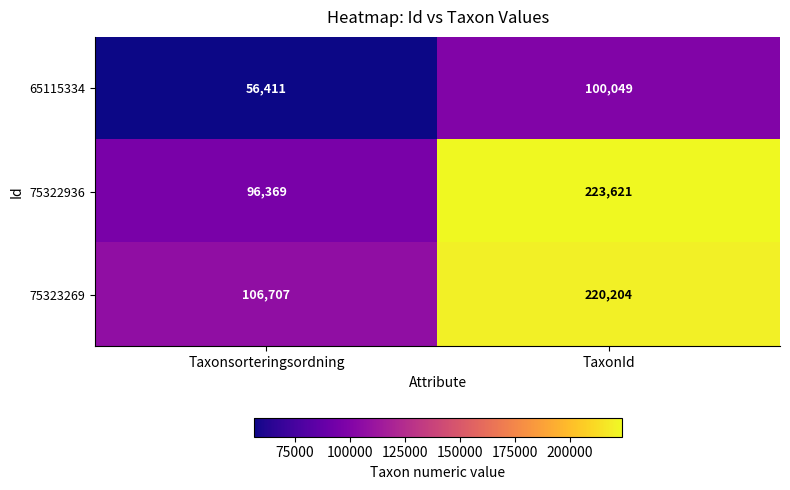

True or false: 75322936 has a value of 304269 at TaxonId.

False